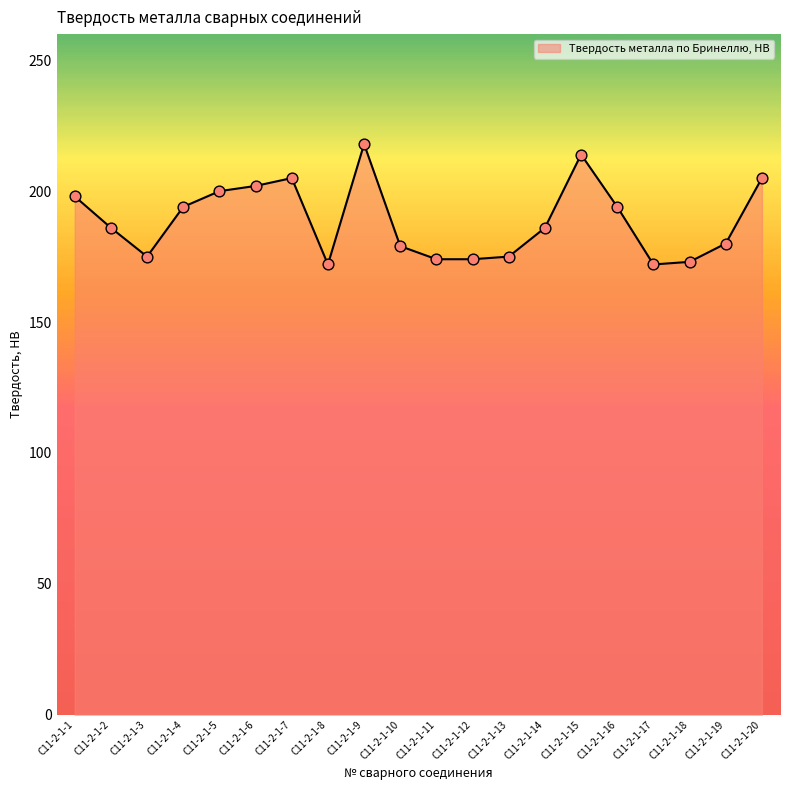

Approximately how many times larger is the value at C11-2-1-11 compared to C11-2-1-15?

0.8